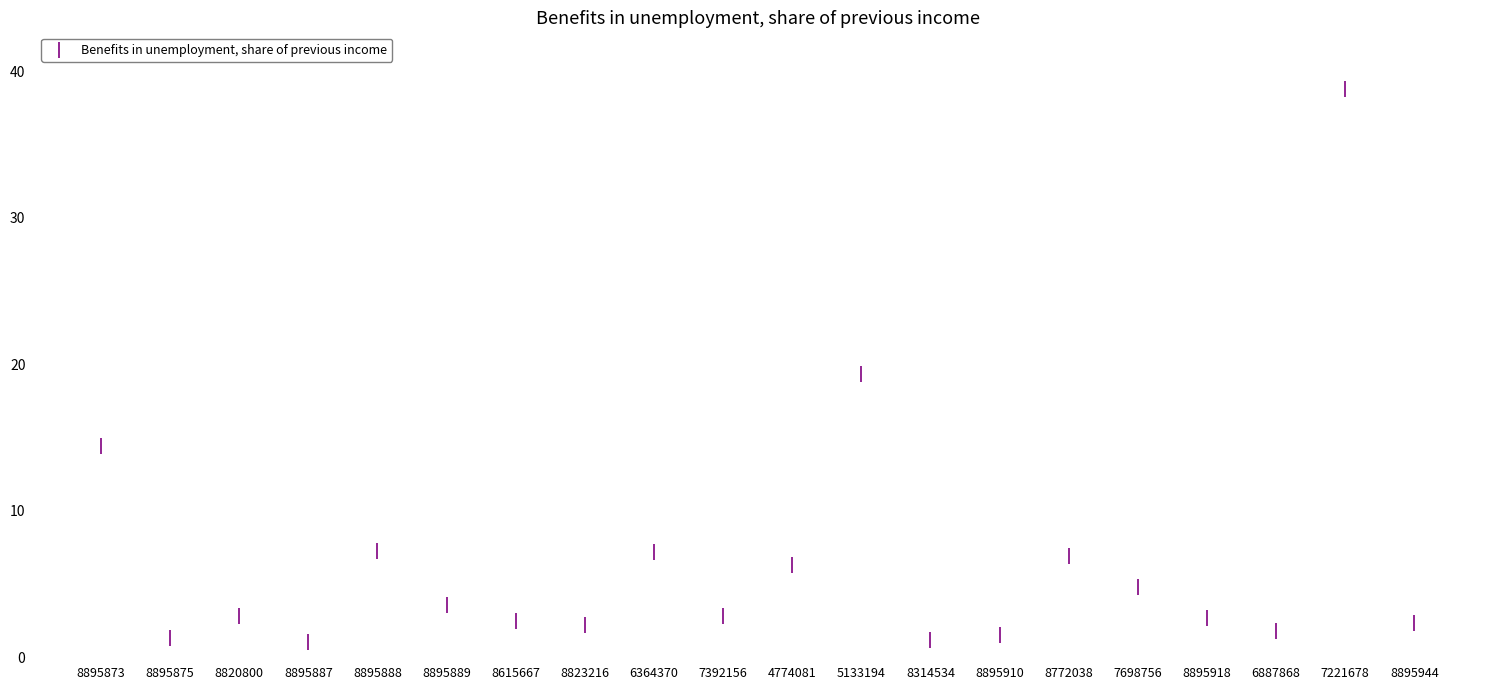

What is the range of Y values (max minus min)?

37.7